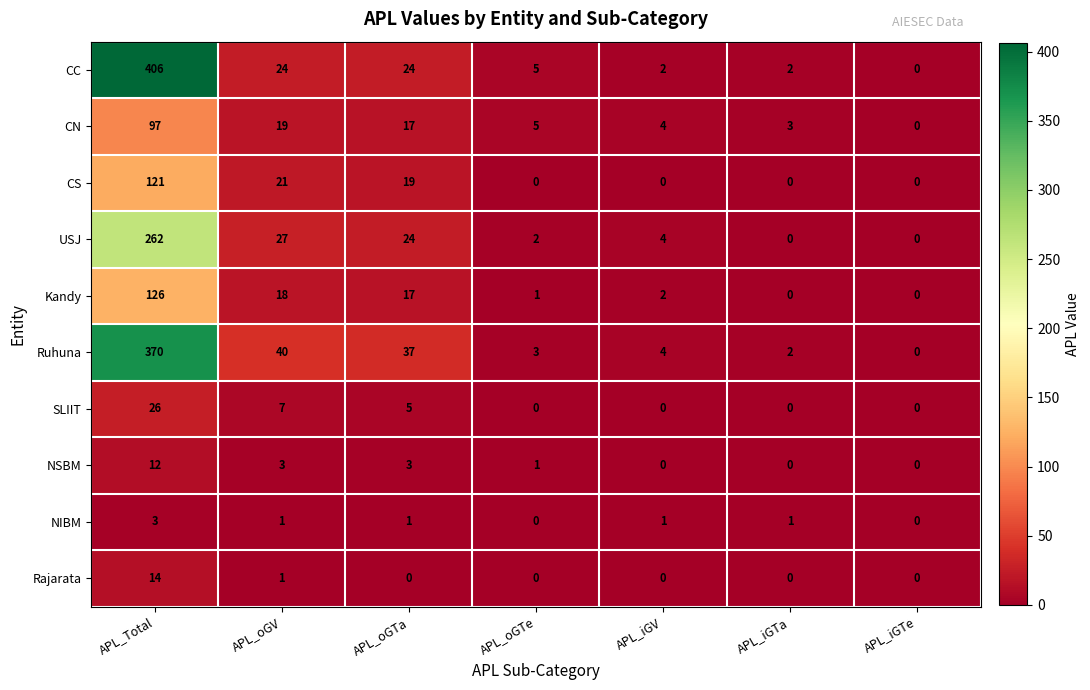

Count the number of categories in the chart.

7